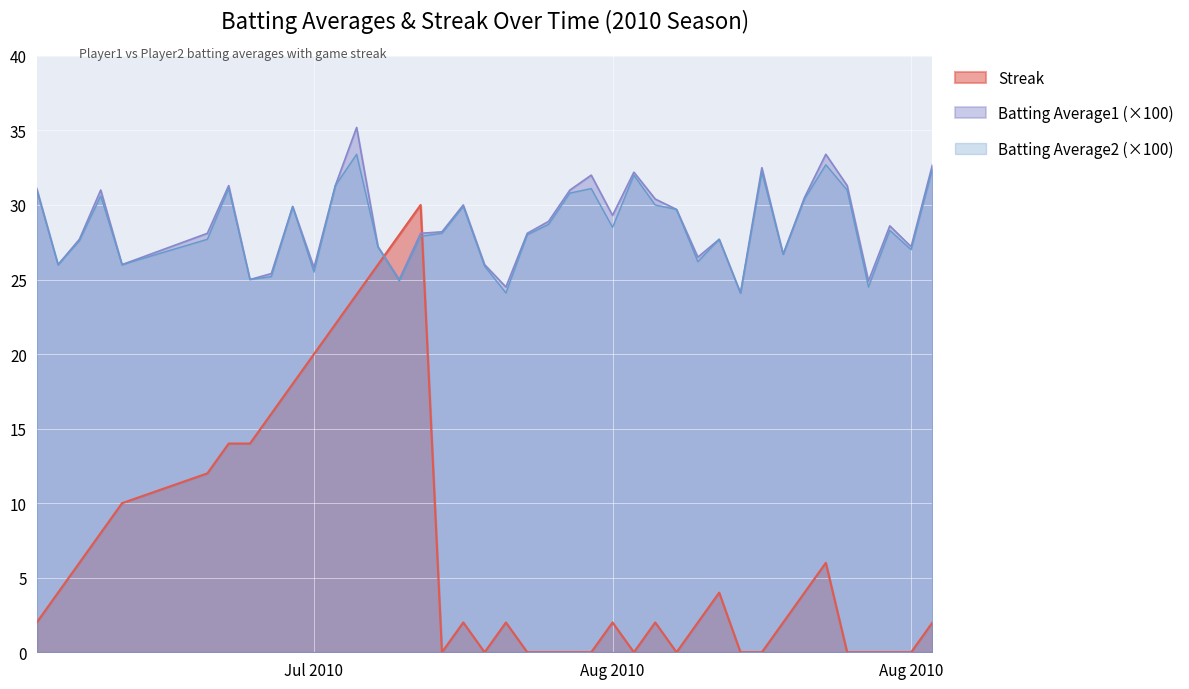

What is the label of the 36th point from the left?

2010-08-14